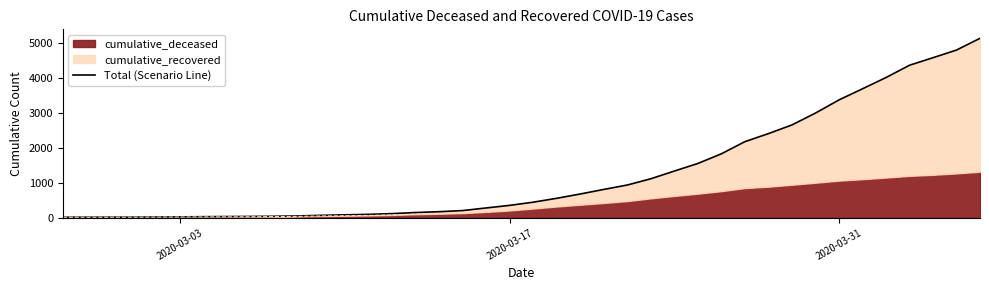

How many data points are less than 447?

20